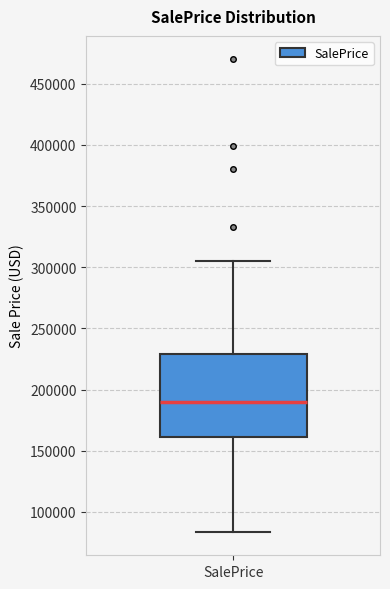

Where does the upper whisker of the box for SalePrice end on the y-axis? The values are not printed on the chart, so give them approximately, as read against the axis.

305000